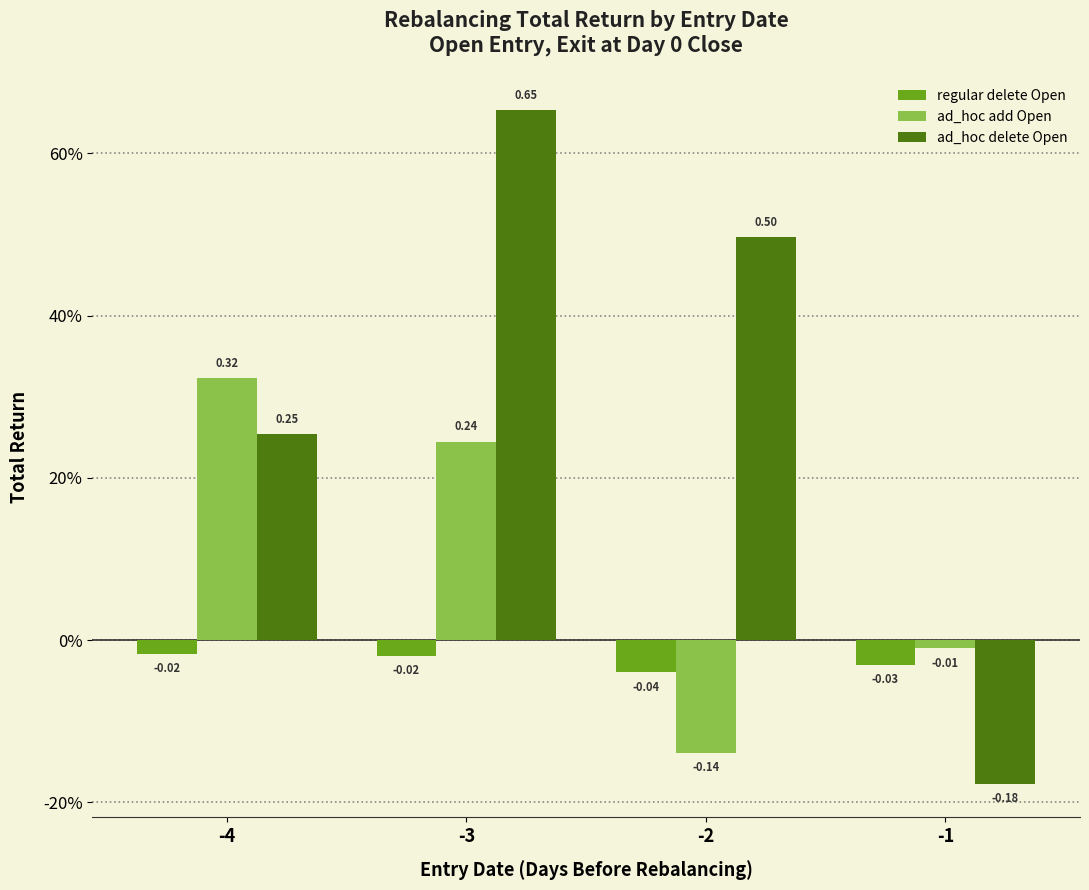

What are all the series names shown in the legend?

regular delete Open, ad_hoc add Open, ad_hoc delete Open